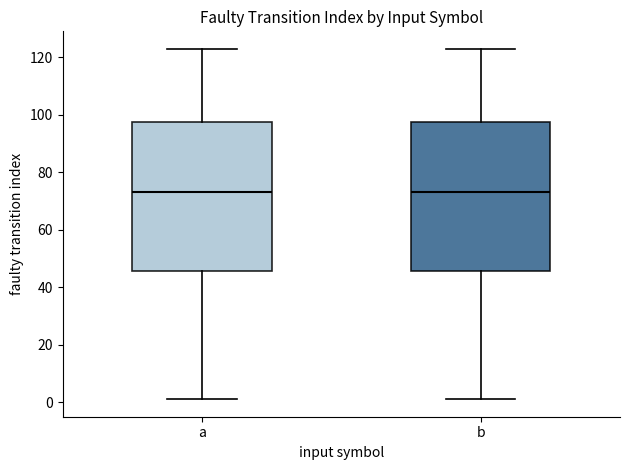

Reading left to right, transcribe this box plot: for each box, give where its median line is, the range the box spans, and where its two whiskers end, as read against the y-axis. The values are not printed on the chart, so give them approximately, as read against the axis.

a: median 74, box 46 to 98, whiskers 2 to 124
b: median 74, box 46 to 98, whiskers 2 to 124